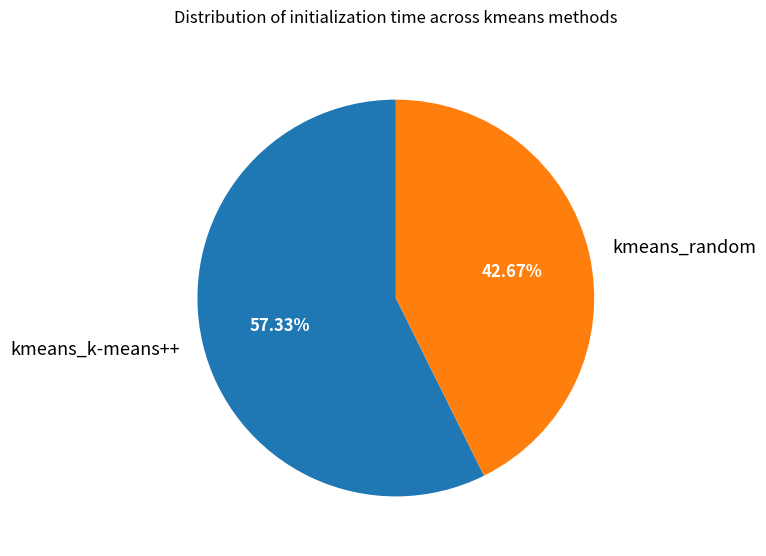

Between kmeans_random and kmeans_k-means++, which is larger?

kmeans_k-means++